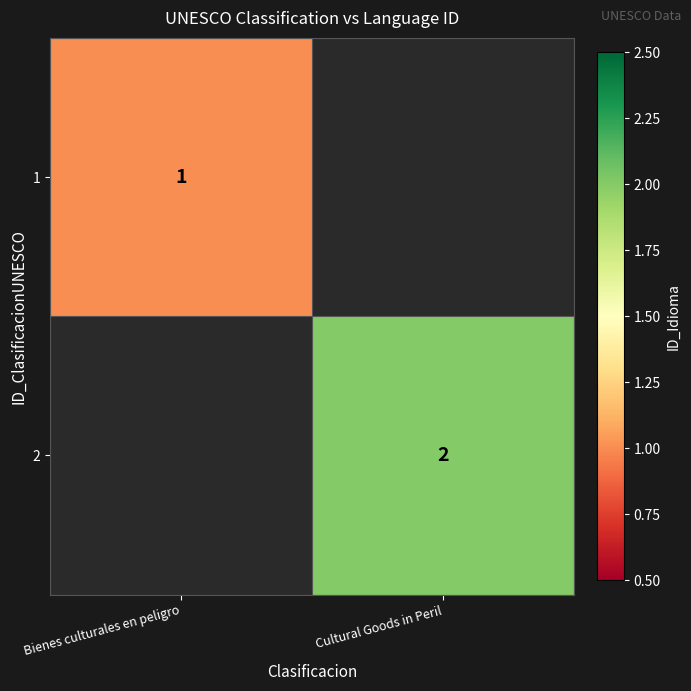

What is the maximum value shown in the chart?

2.0